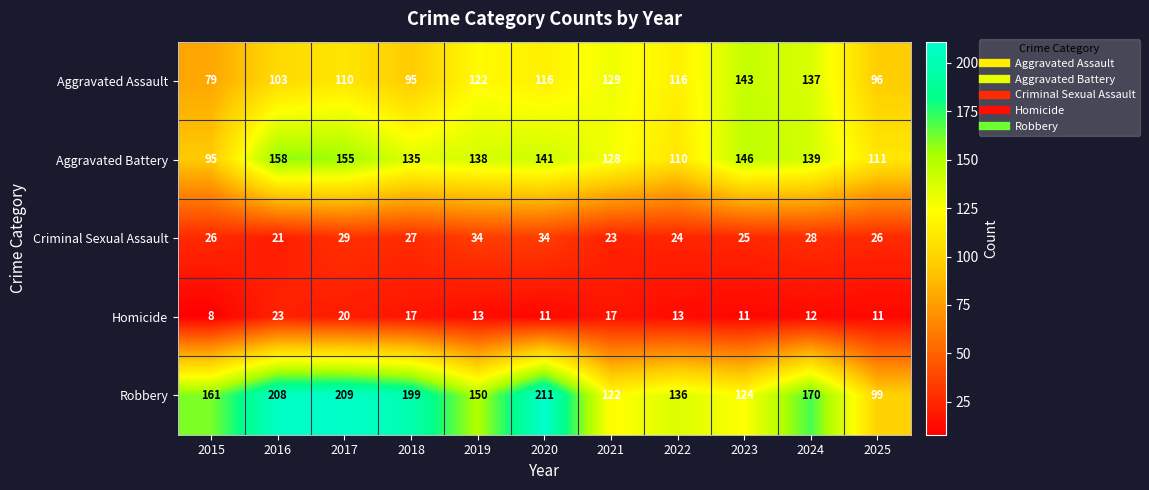

What value does the Criminal Sexual Assault series have at 2021?

23